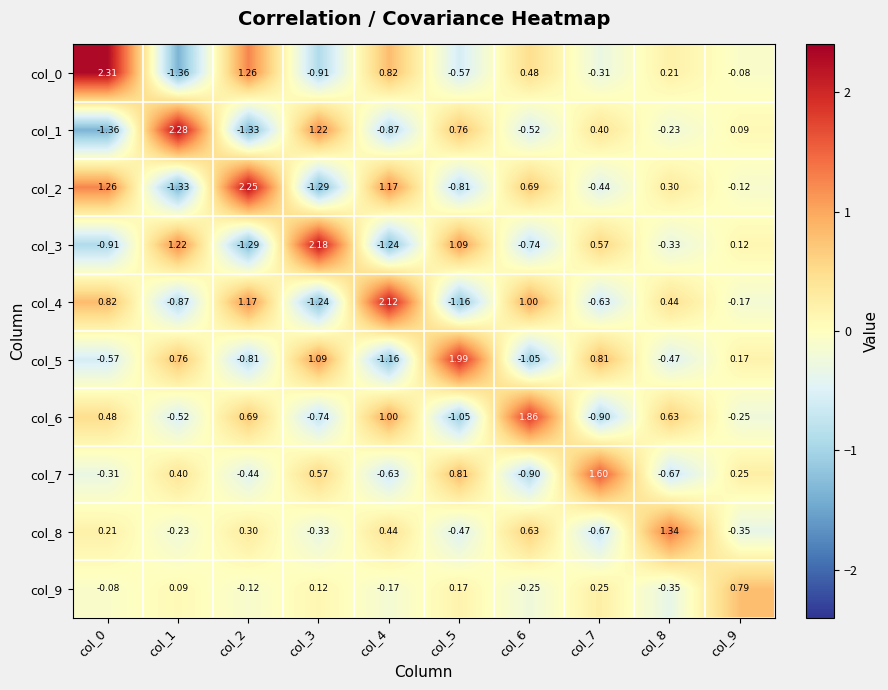

How many series are shown in this chart?

10